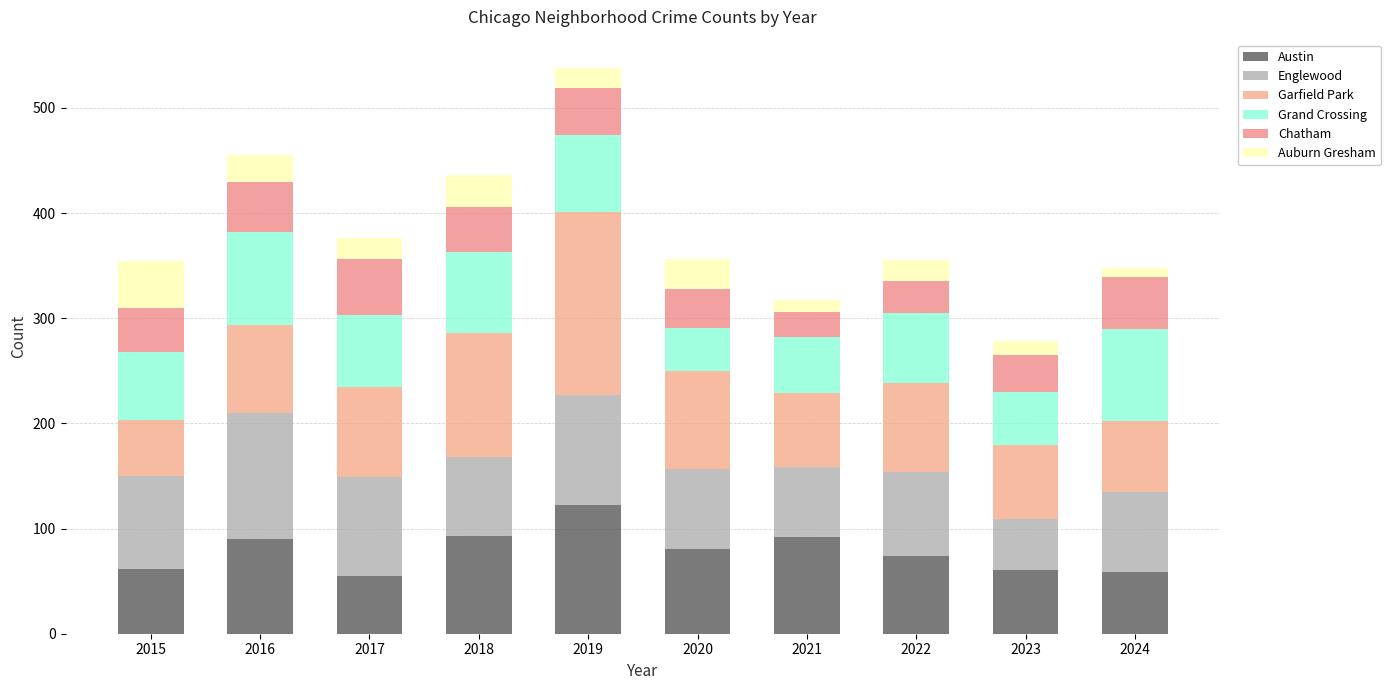

Rank the series by their maximum value, from highest to lowest.

Garfield Park, Austin, Englewood, Grand Crossing, Chatham, Auburn Gresham